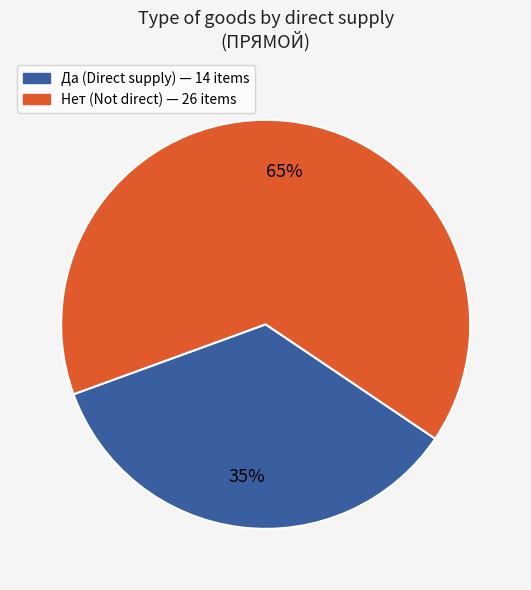

Is there any slice that represents more than half of the pie?

Yes